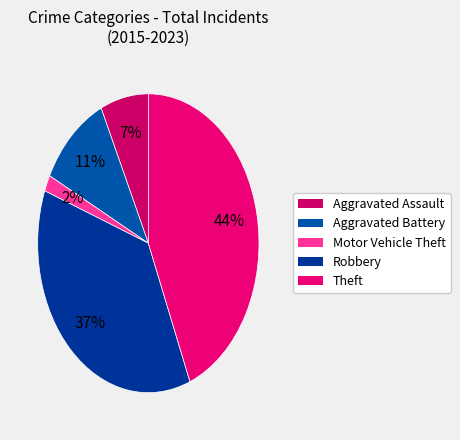

Rank the categories by value from highest to lowest.

Theft, Robbery, Aggravated Battery, Aggravated Assault, Motor Vehicle Theft